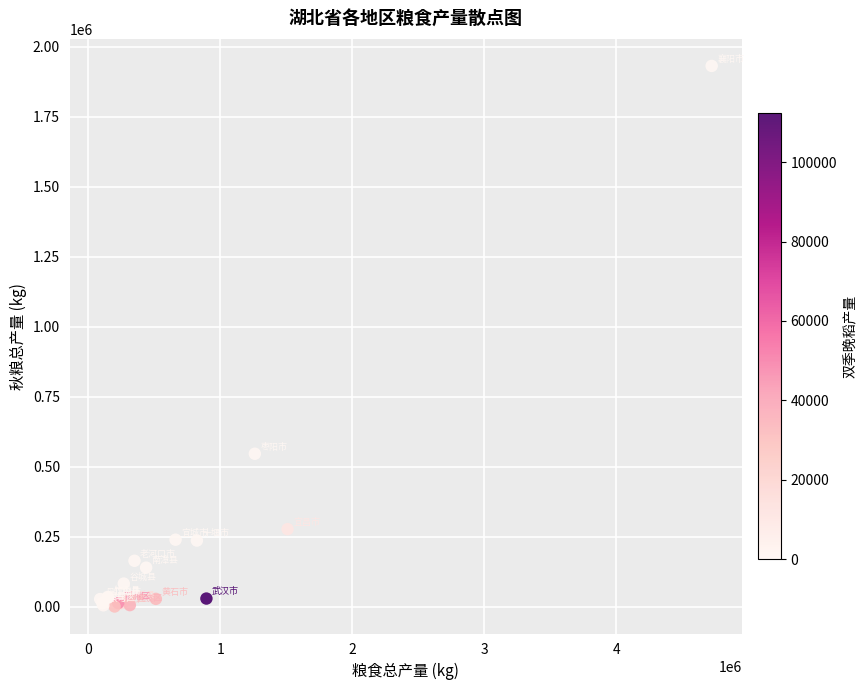

What Y value in the scatter plot is closest to 966273?

546833